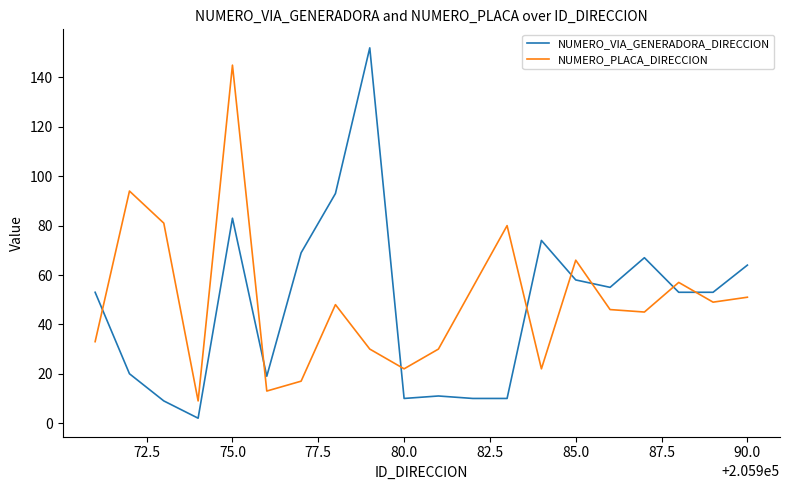

What is the difference between the second highest and minimum values in the NUMERO_VIA_GENERADORA_DIRECCION series?

91